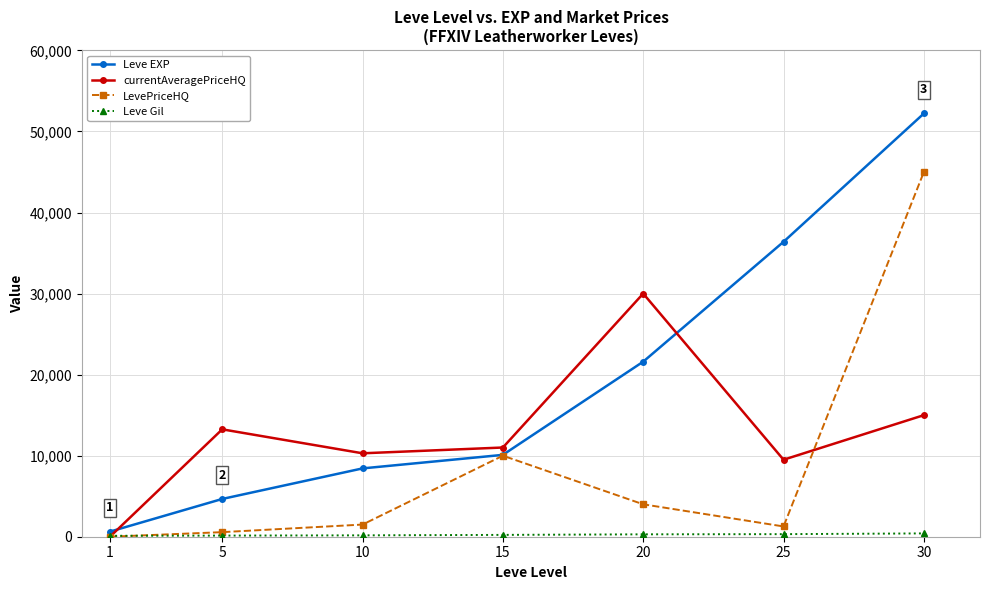

What is the highest value of the currentAveragePriceHQ series?

30001.0